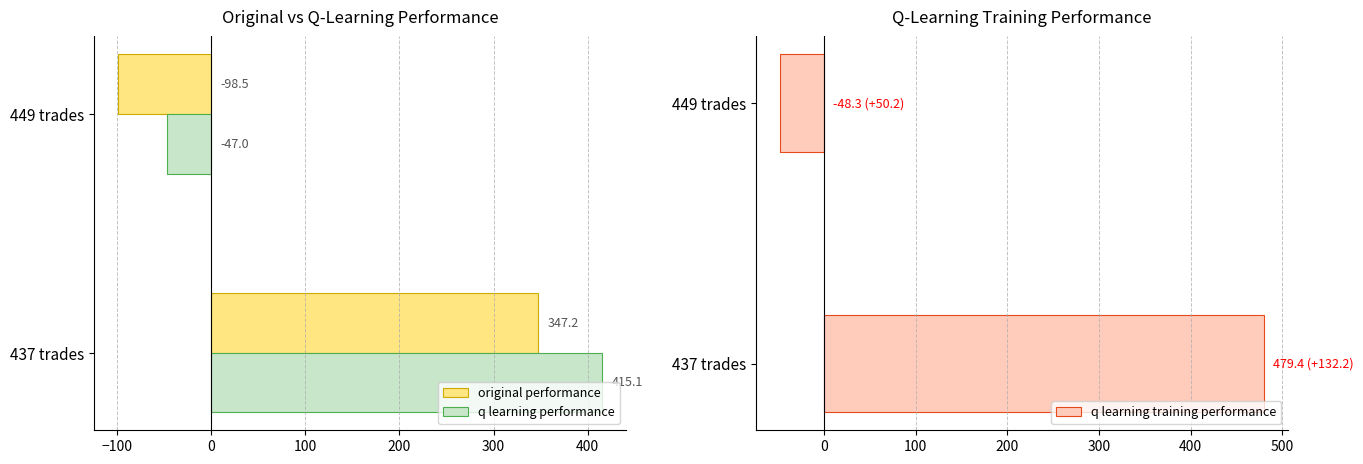

How many negative values does the q learning training performance series have?

1